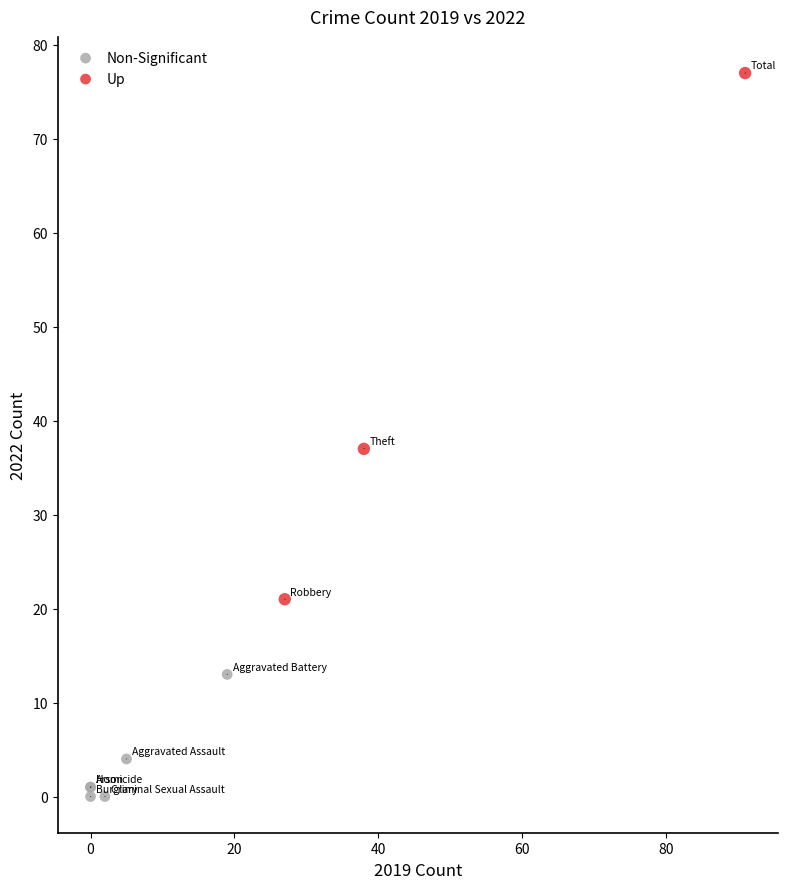

What are all the series names shown in the legend?

Non-Significant, Up